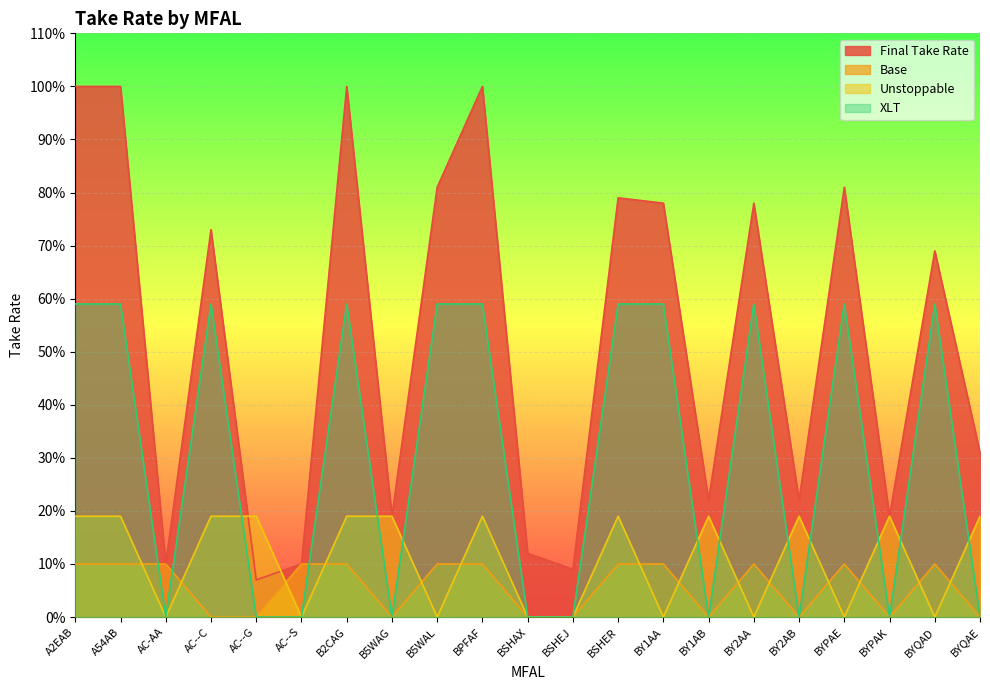

What is the greatest value displayed?

1.0